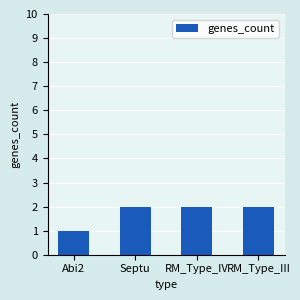

Reading right to left, list all the values displayed in this chart.

RM_Type_III=2	RM_Type_IV=2	Septu=2	Abi2=1